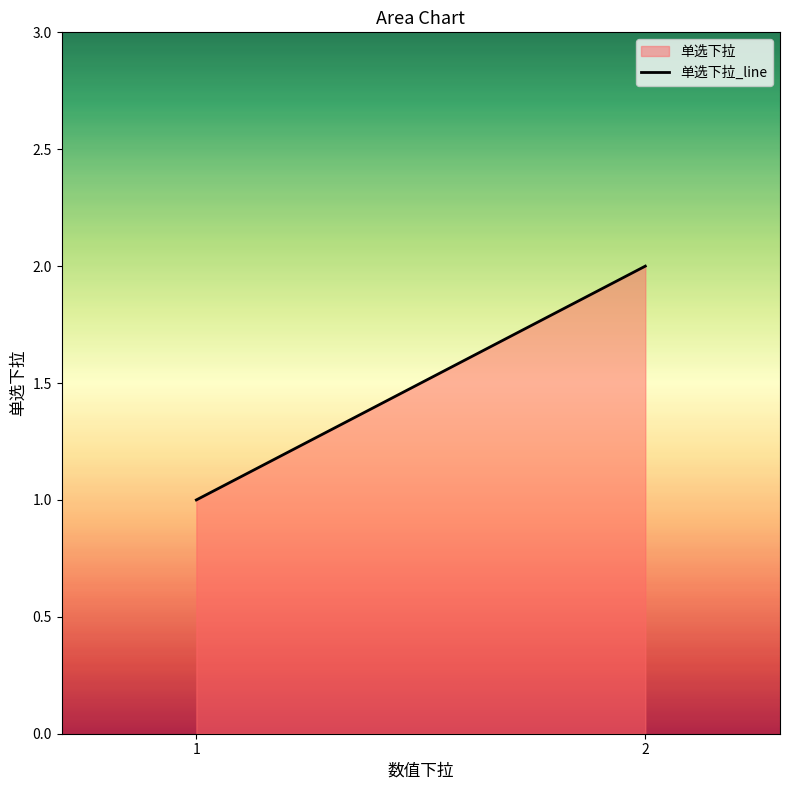

Which label corresponds to the smallest value in the chart?

1